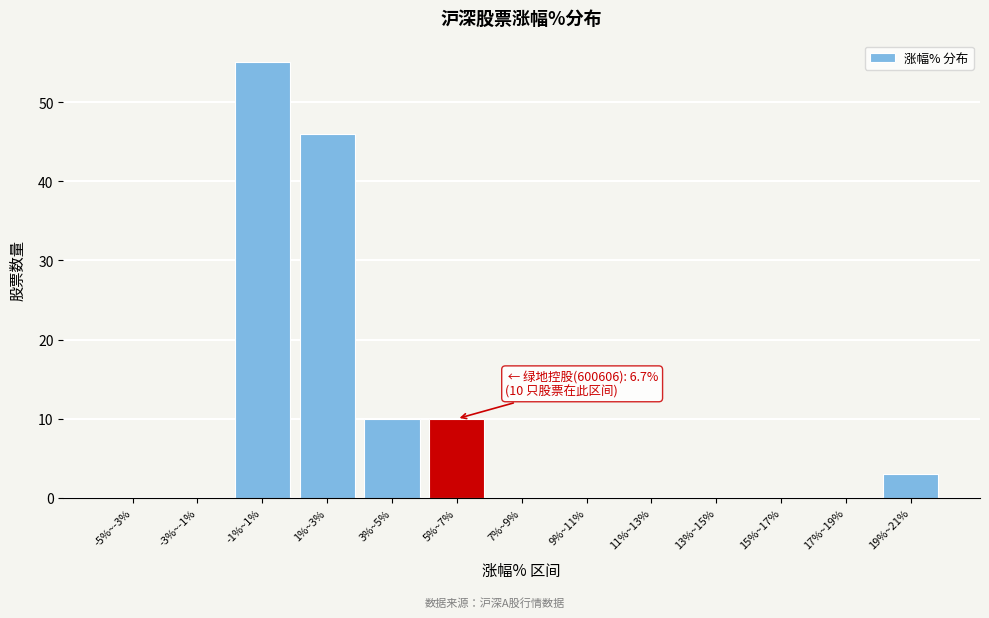

Reading left to right, transcribe all the data shown in this chart.

-5%~-3%=0	-3%~-1%=0	-1%~1%=55	1%~3%=46	3%~5%=10	5%~7%=10	7%~9%=0	9%~11%=0	11%~13%=0	13%~15%=0	15%~17%=0	17%~19%=0	19%~21%=3